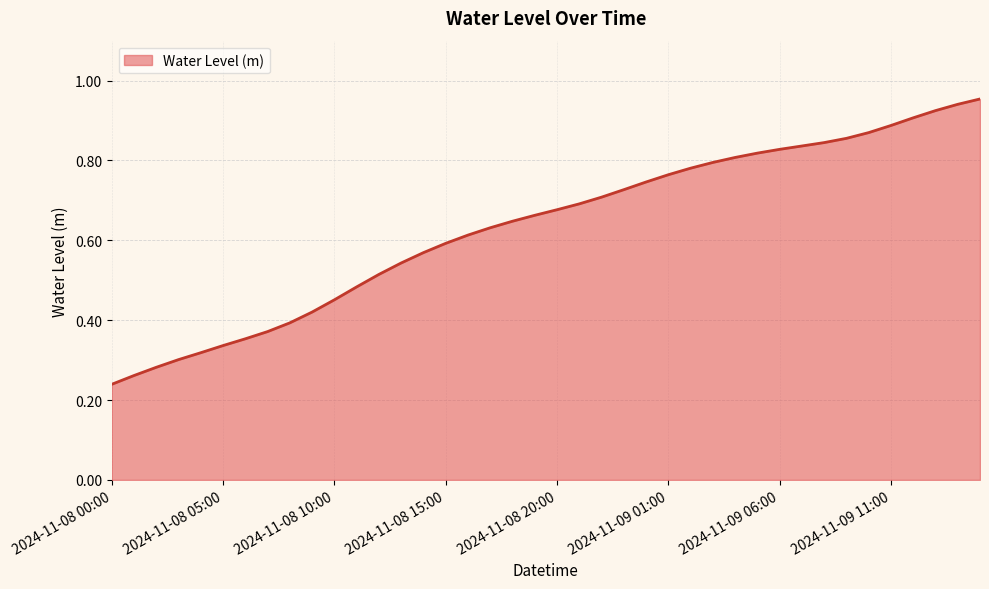

List the labels in order of value, smallest first.

2024-11-08 00:00, 2024-11-08 01:00, 2024-11-08 02:00, 2024-11-08 03:00, 2024-11-08 04:00, 2024-11-08 05:00, 2024-11-08 06:00, 2024-11-08 07:00, 2024-11-08 08:00, 2024-11-08 09:00, 2024-11-08 10:00, 2024-11-08 11:00, 2024-11-08 12:00, 2024-11-08 13:00, 2024-11-08 14:00, 2024-11-08 15:00, 2024-11-08 16:00, 2024-11-08 17:00, 2024-11-08 18:00, 2024-11-08 19:00, 2024-11-08 20:00, 2024-11-08 21:00, 2024-11-08 22:00, 2024-11-08 23:00, 2024-11-09 00:00, 2024-11-09 01:00, 2024-11-09 02:00, 2024-11-09 03:00, 2024-11-09 04:00, 2024-11-09 05:00, 2024-11-09 06:00, 2024-11-09 07:00, 2024-11-09 08:00, 2024-11-09 09:00, 2024-11-09 10:00, 2024-11-09 11:00, 2024-11-09 12:00, 2024-11-09 13:00, 2024-11-09 14:00, 2024-11-09 15:00